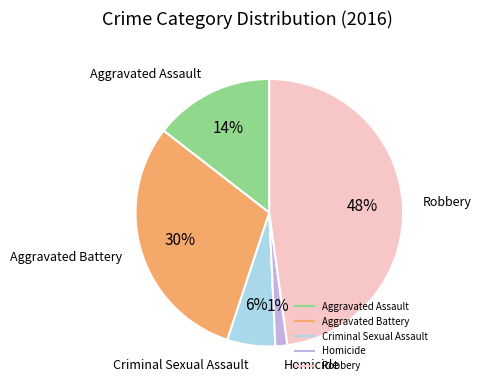

Is the sum of Criminal Sexual Assault and Homicide greater than half?

No